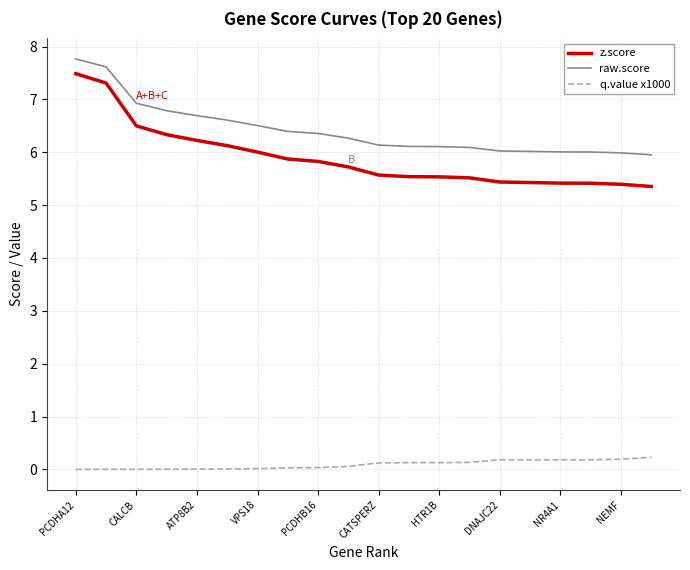

Which series has the largest total across all categories?

raw.score